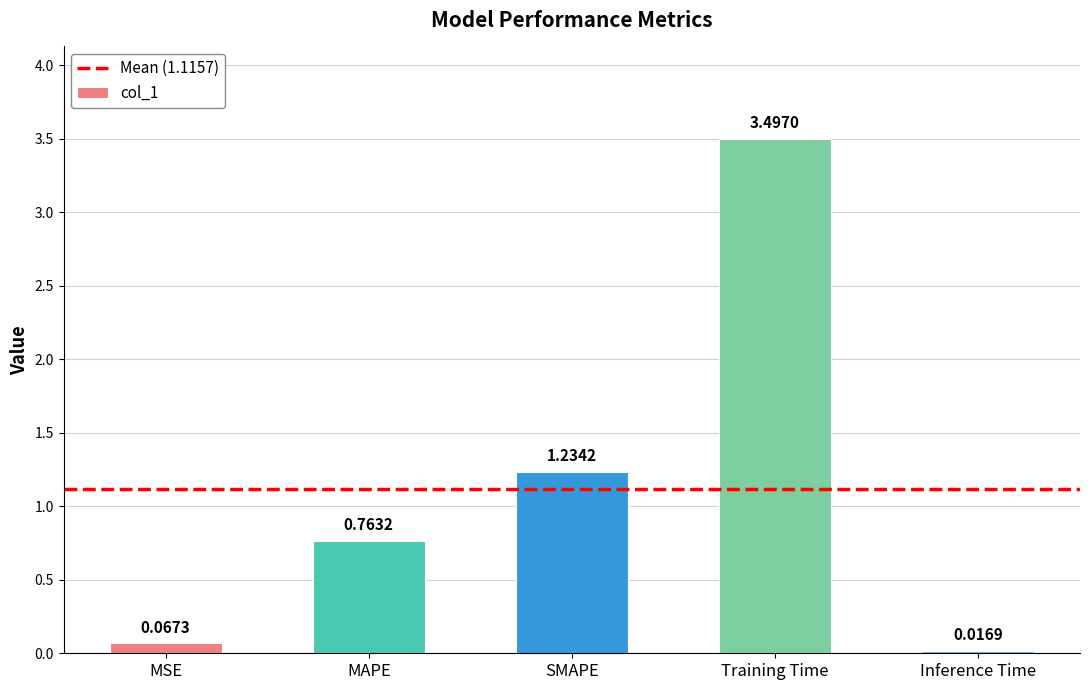

Rank the categories by value from lowest to highest.

Inference Time, MSE, MAPE, SMAPE, Training Time